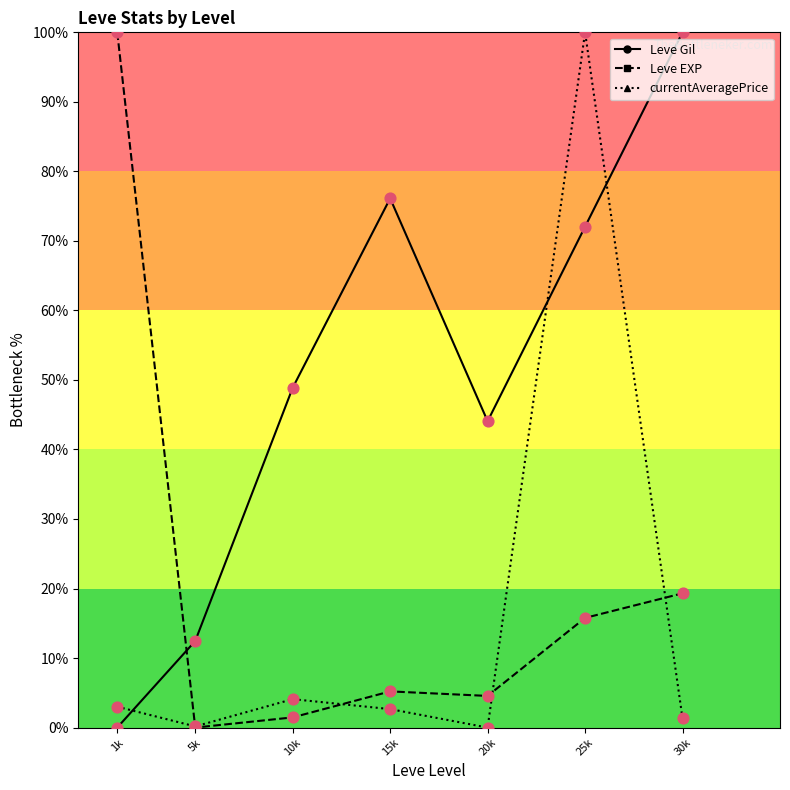

At which category is the sum across all series the highest?

25k